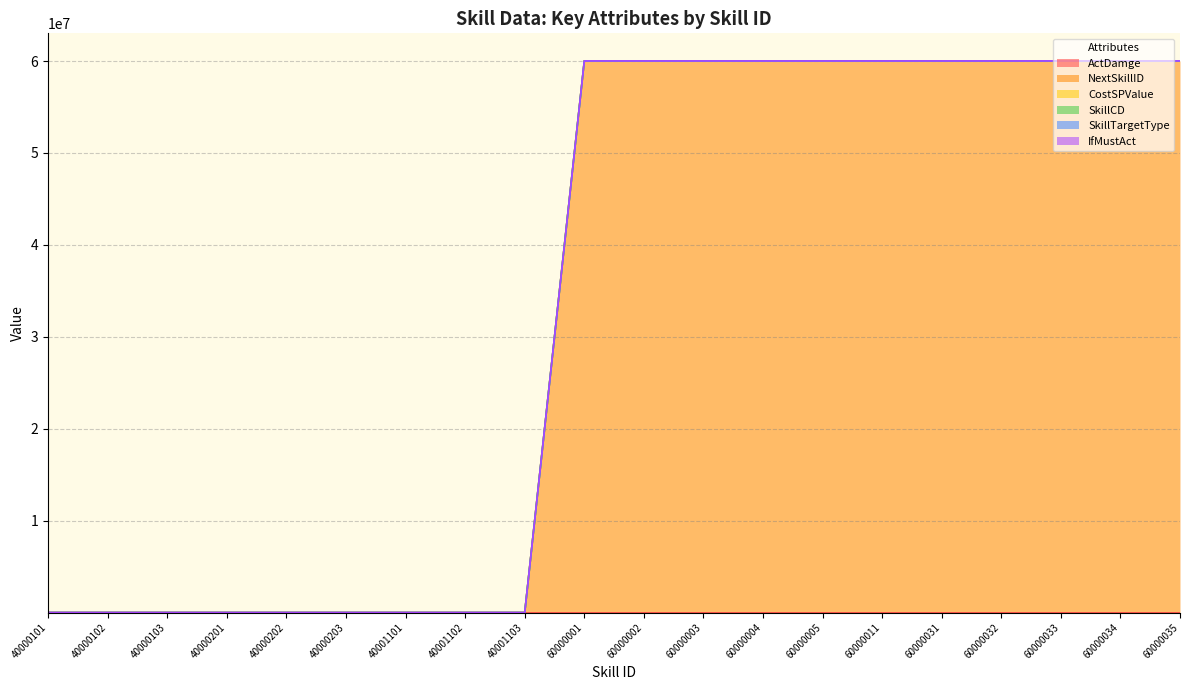

Does the chart display data point markers on the line(s)?

No